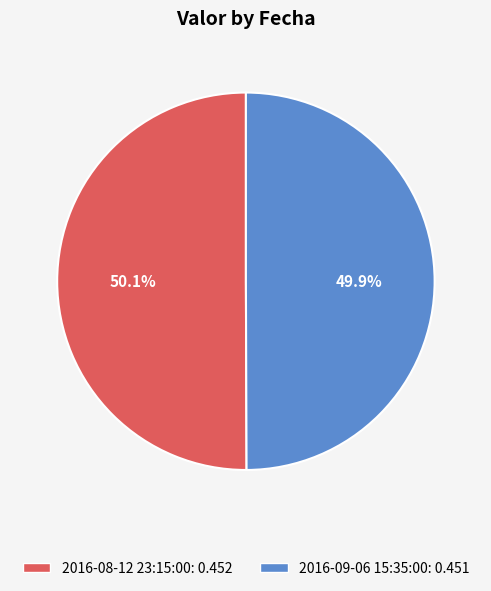

True or false: 2016-09-06 15:35:00 accounts for 50% of the total.

True